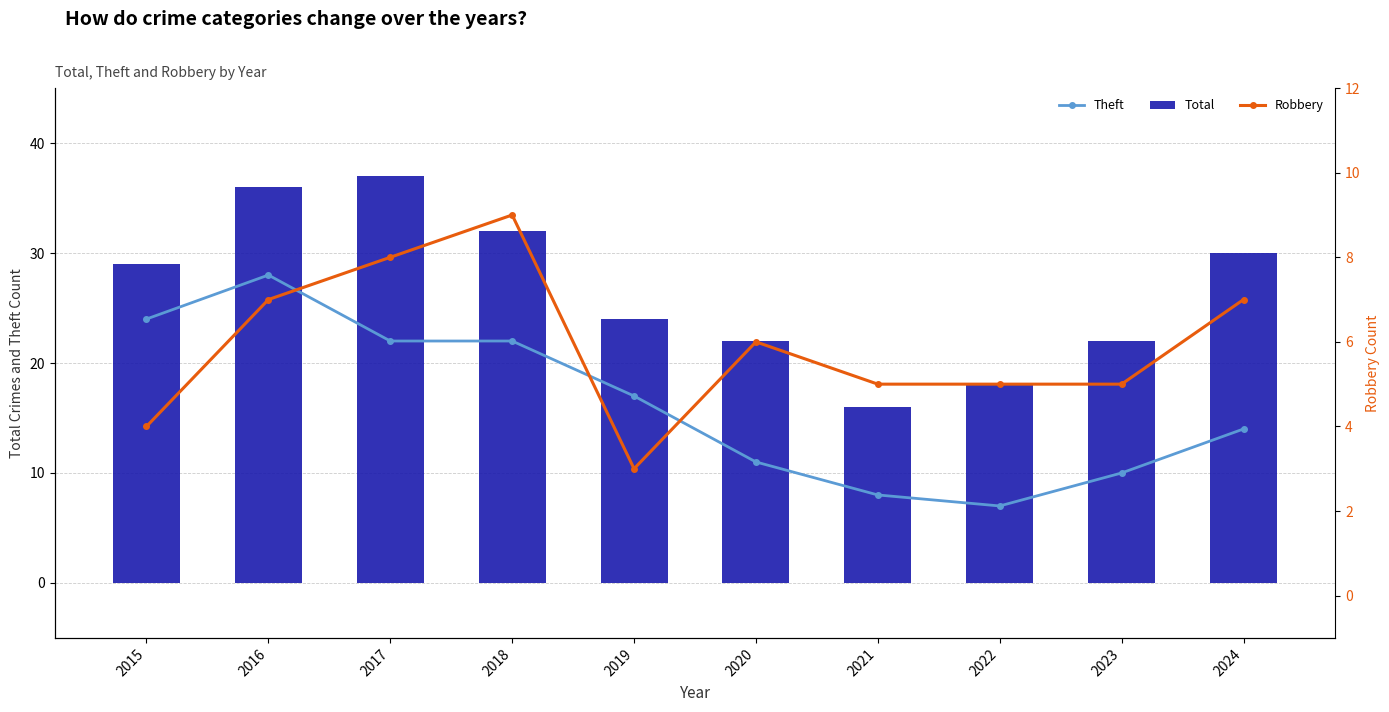

Where is Total nearest to the value 26?

2019